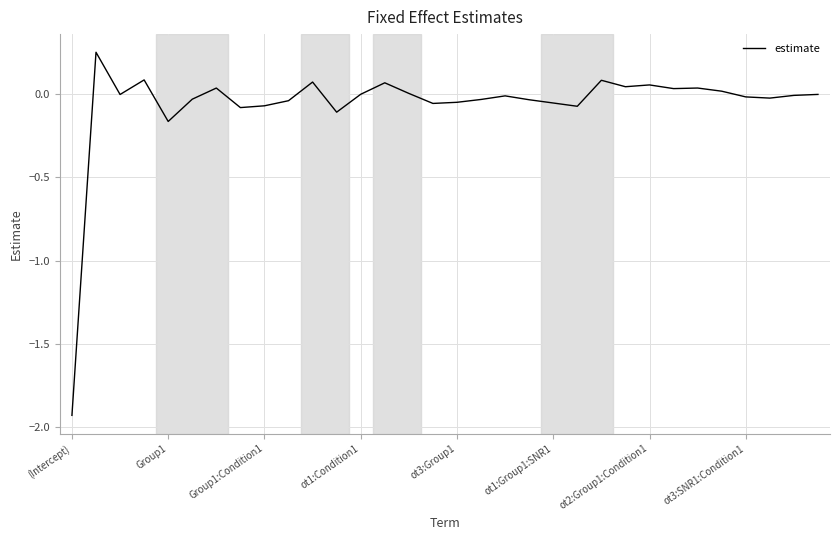

What is the difference between the maximum and minimum values?

2.2